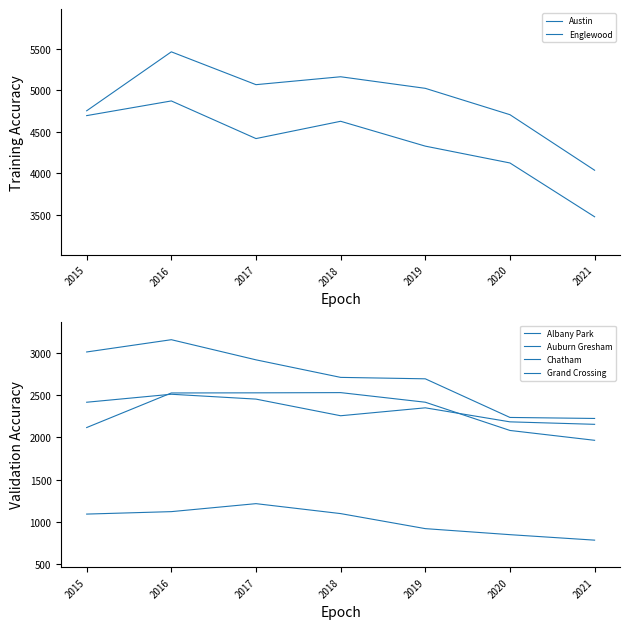

Is this an area chart (filled region under the line)?

No